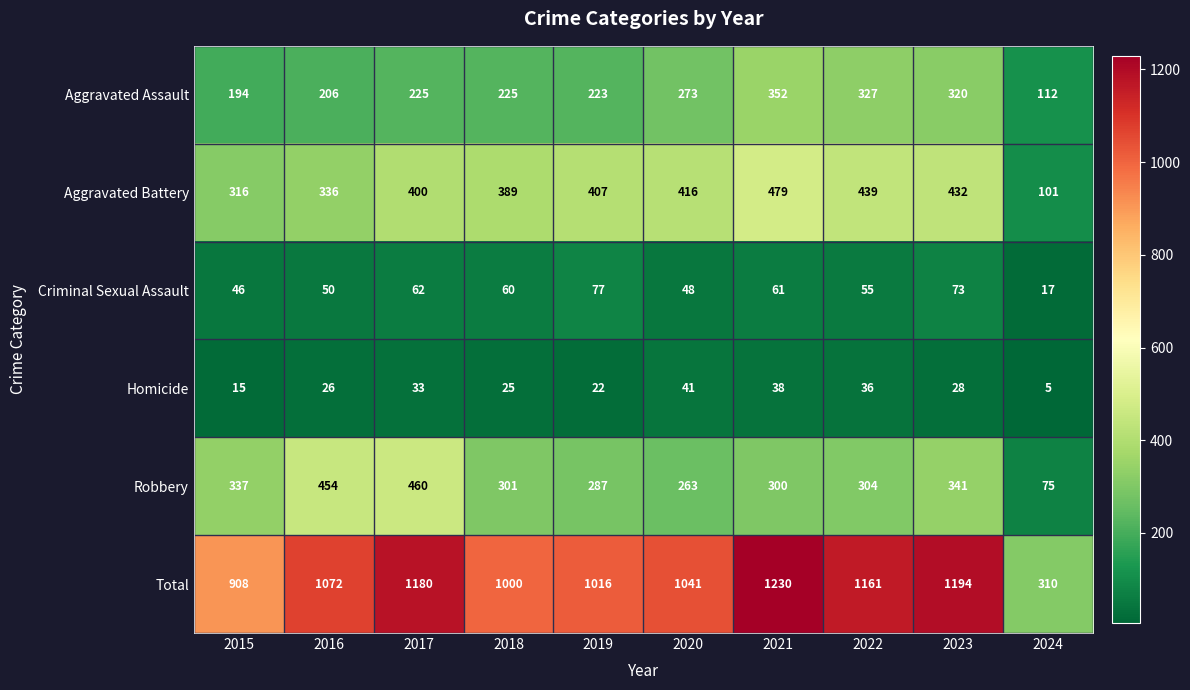

What is the spread (max minus min) of values at 2021?

1192